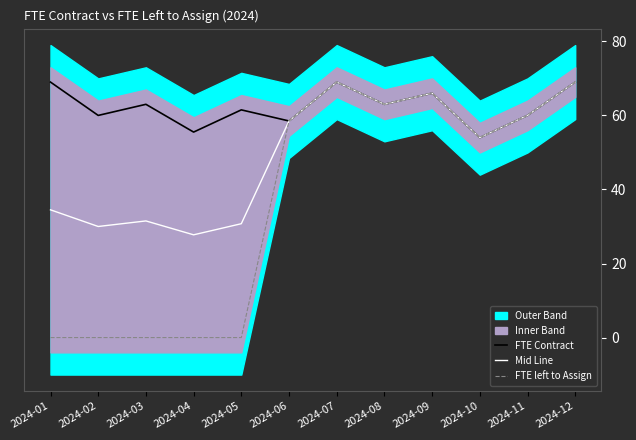

Which category has the highest value in the Mid Line series?

2024-07